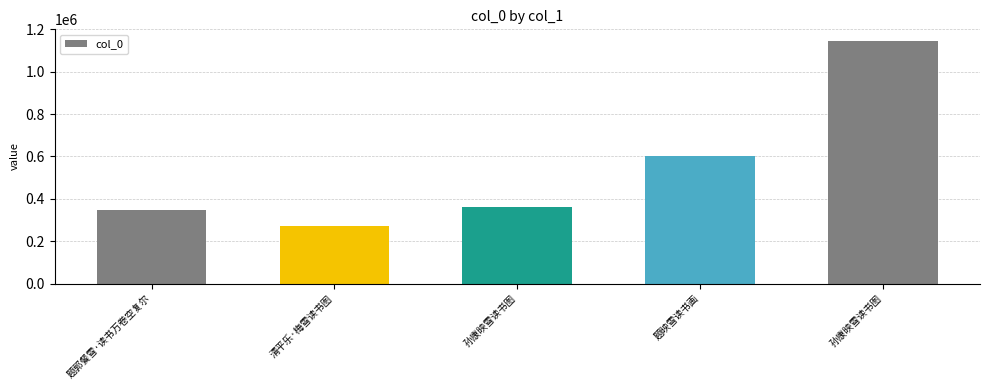

How many data points are less than 363243?

2